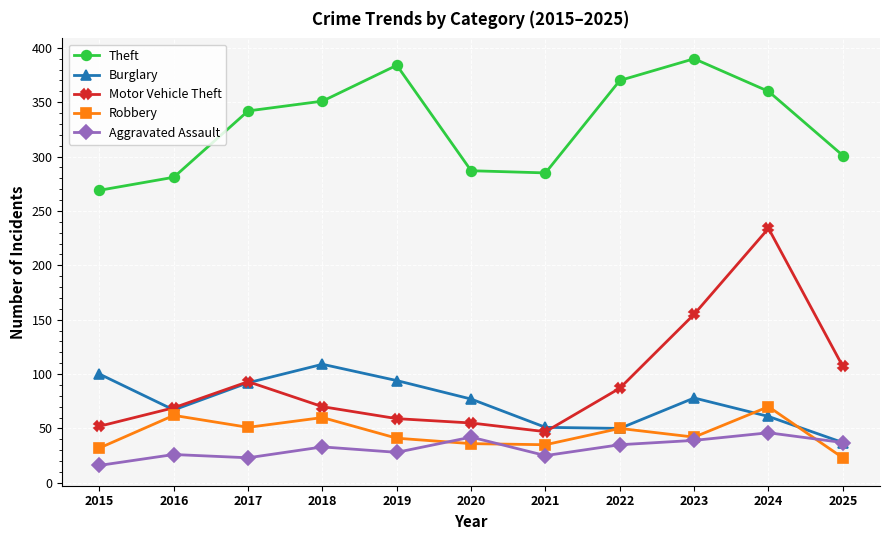

Read the Burglary value at 2023.

78